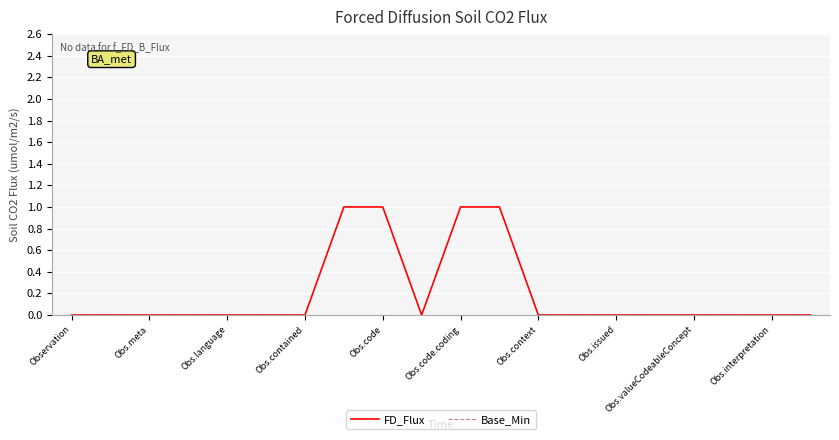

Which series has the widest spread of values?

FD_Flux